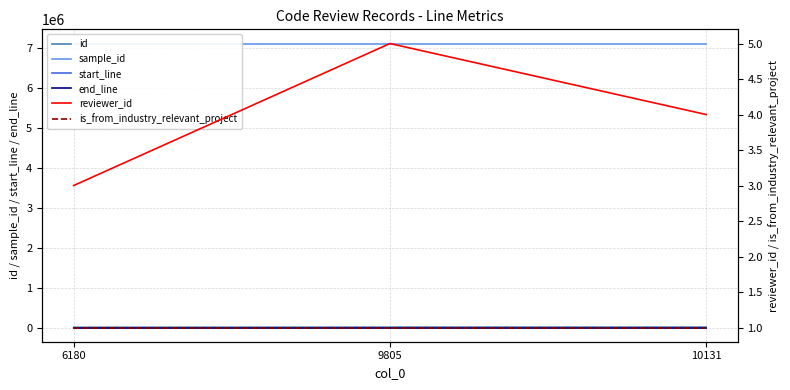

Count the number of categories in the chart.

3